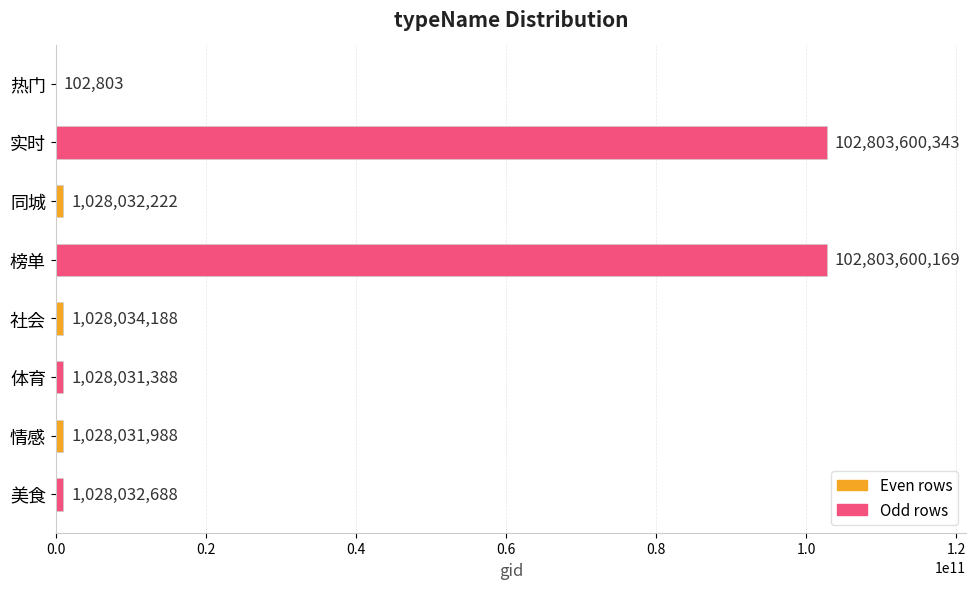

Is it true that the value at 实时 is 102803600343?

True